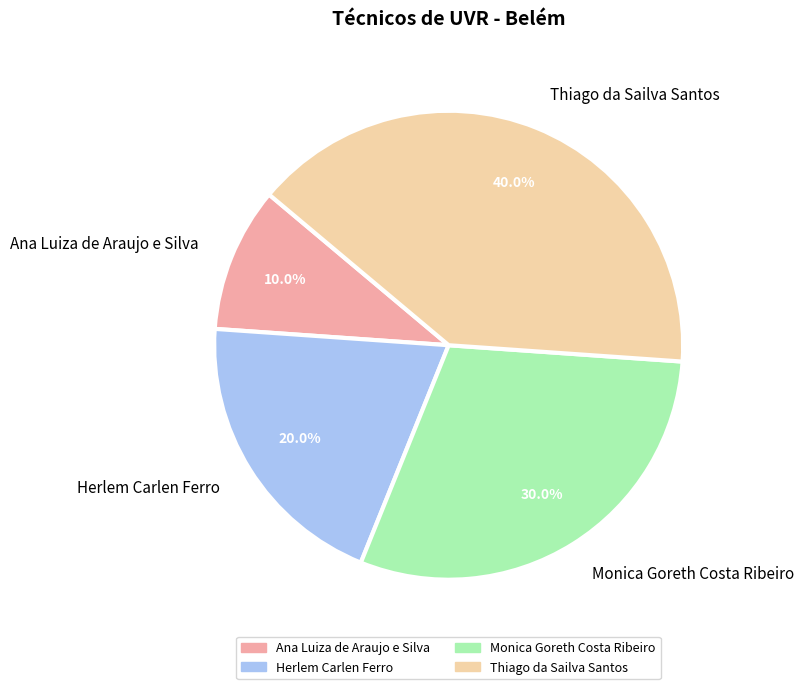

Between Herlem Carlen Ferro and Ana Luiza de Araujo e Silva, which is larger?

Herlem Carlen Ferro